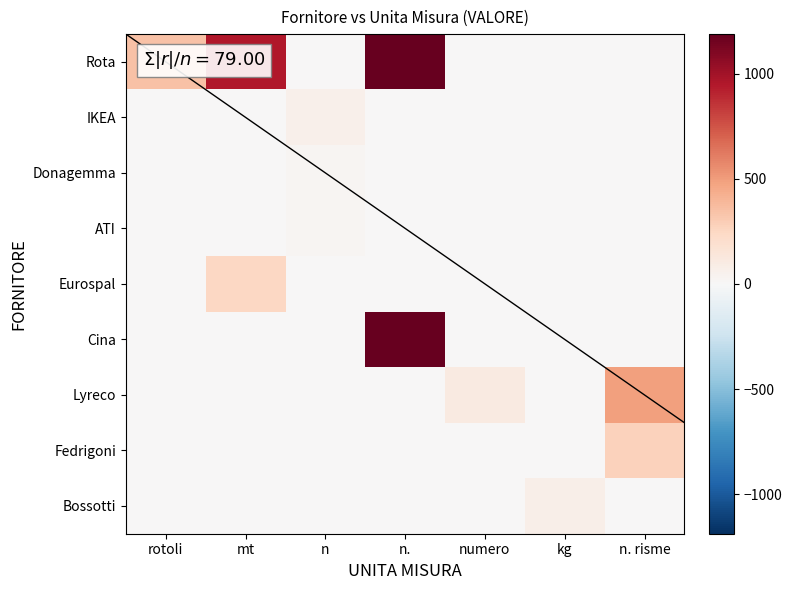

Which series has the largest range (max minus min)?

Rota